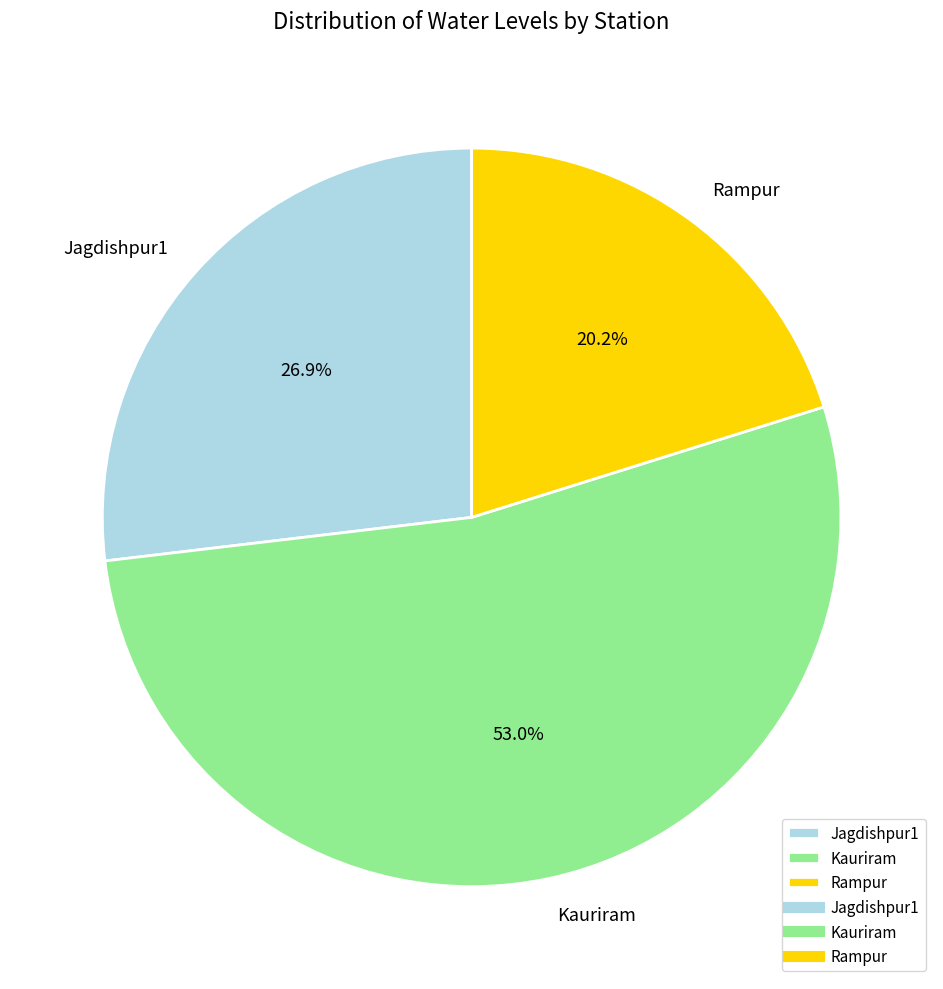

Between Jagdishpur1 and Kauriram, which is larger?

Kauriram